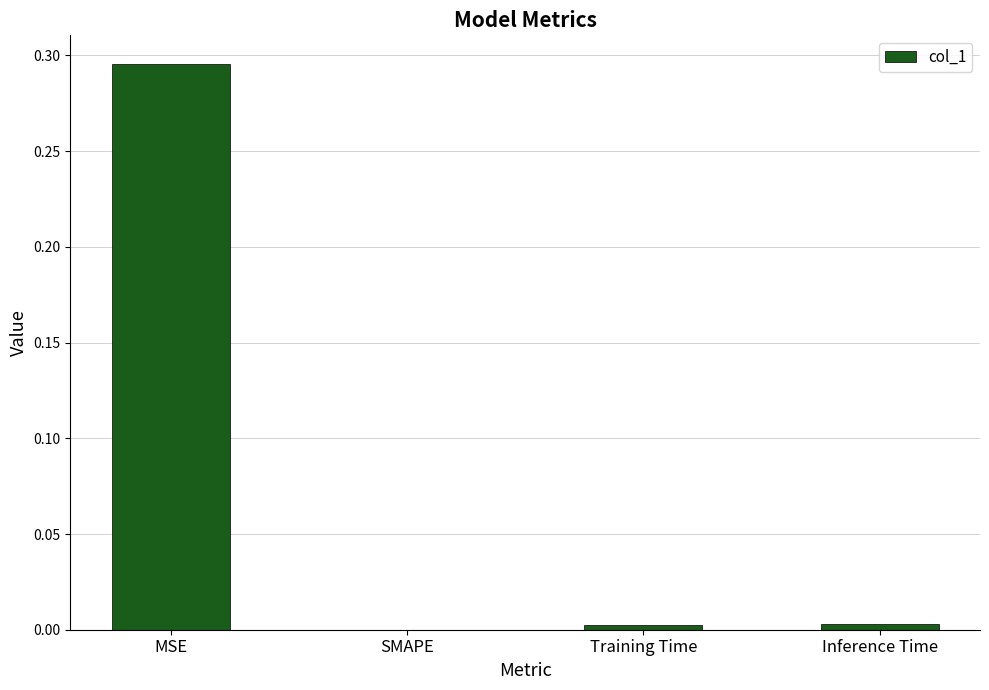

At which label is the value closest to 0?

SMAPE